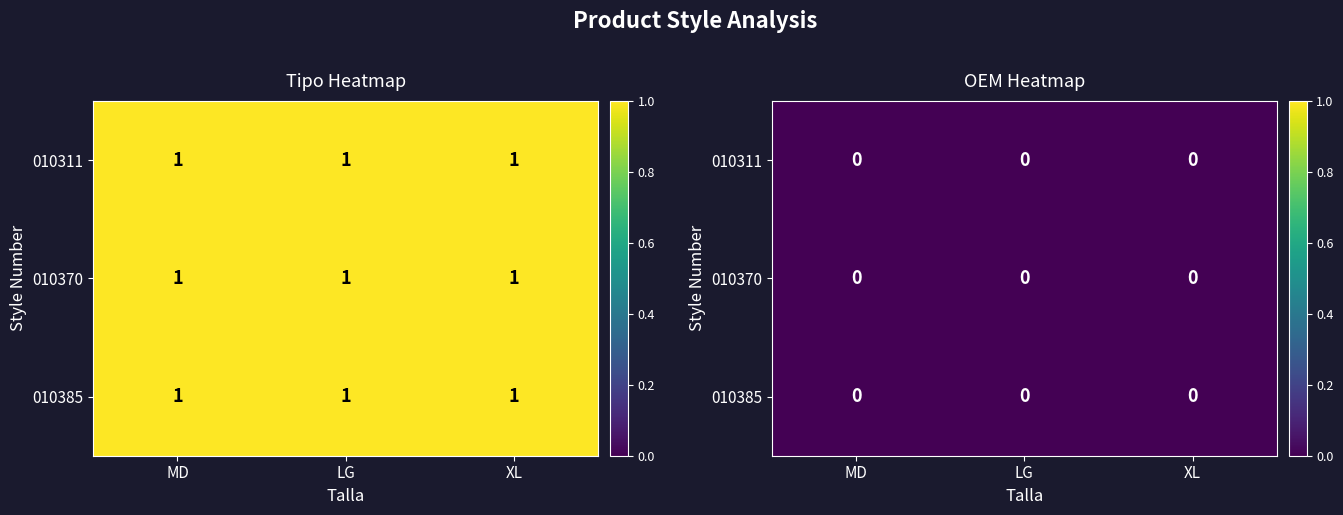

At 2, list the series in order from largest to smallest.

MD, LG, XL